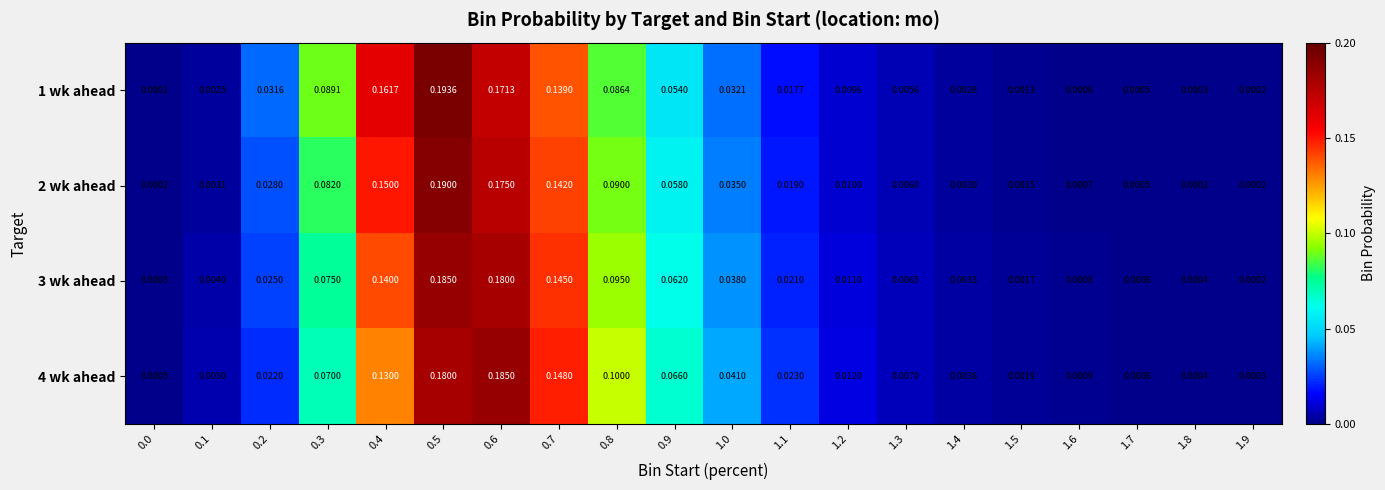

How many series are shown in this chart?

4